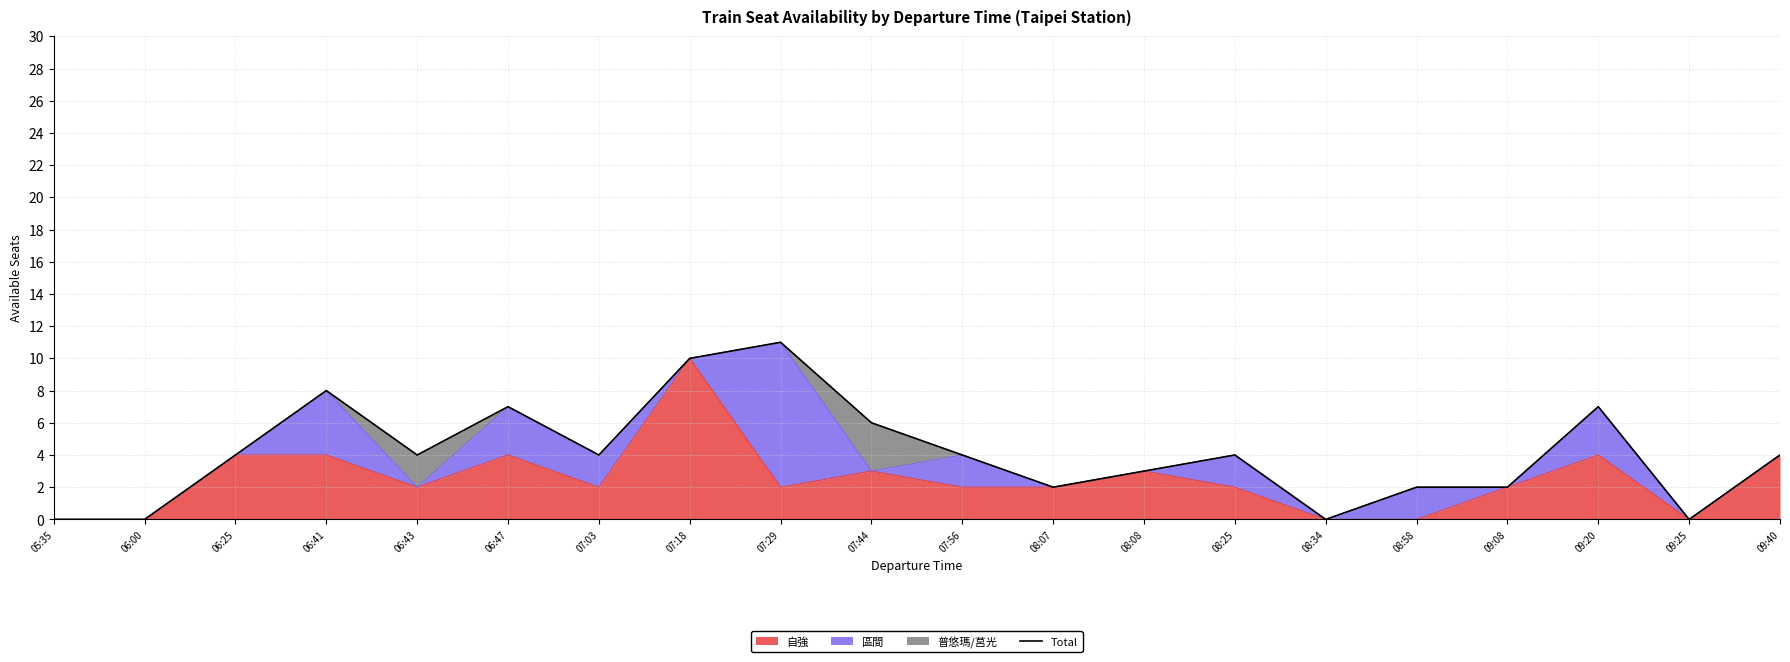

Reading left to right, transcribe all the data shown in this chart.

0	0	4	8	4	7	4	10	11	6	4	2	3	4	0	2	2	7	0	4